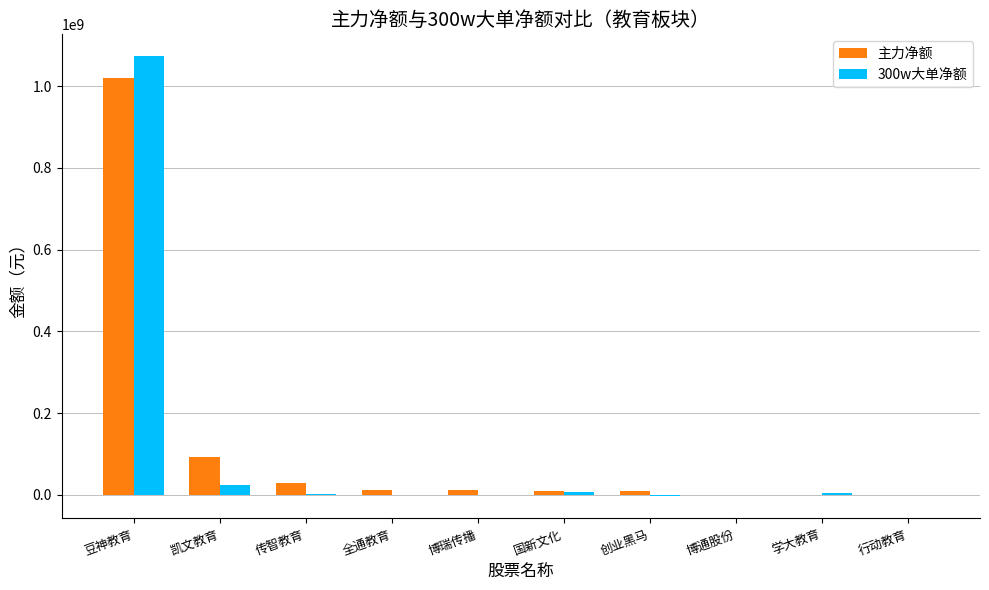

What is the difference between the 300w大单净额 values at 博瑞传播 and 传智教育?

1332216